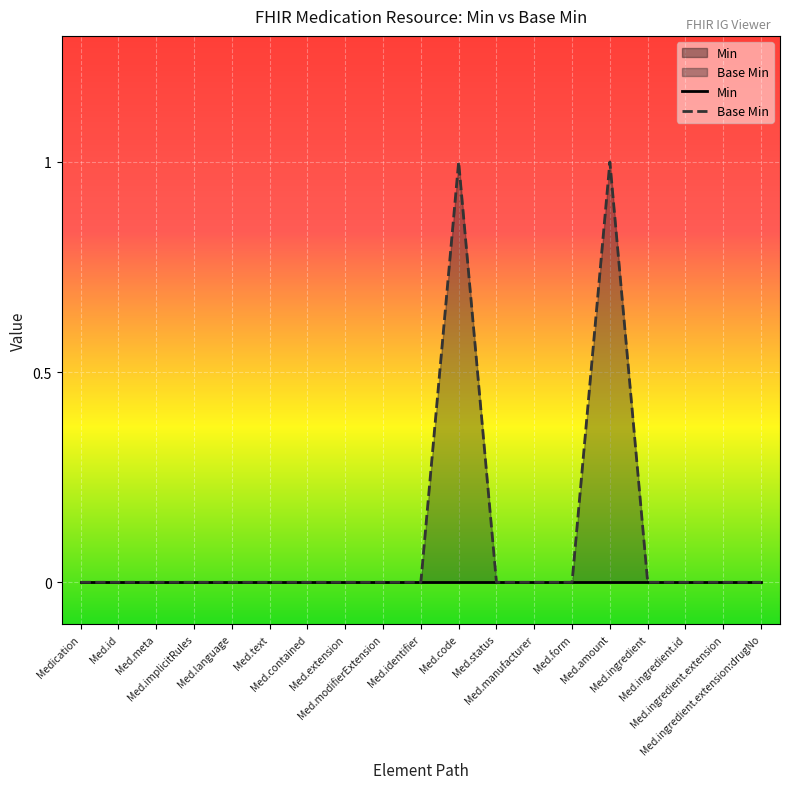

Rank the series at Med.meta from highest to lowest value.

Min, Base Min